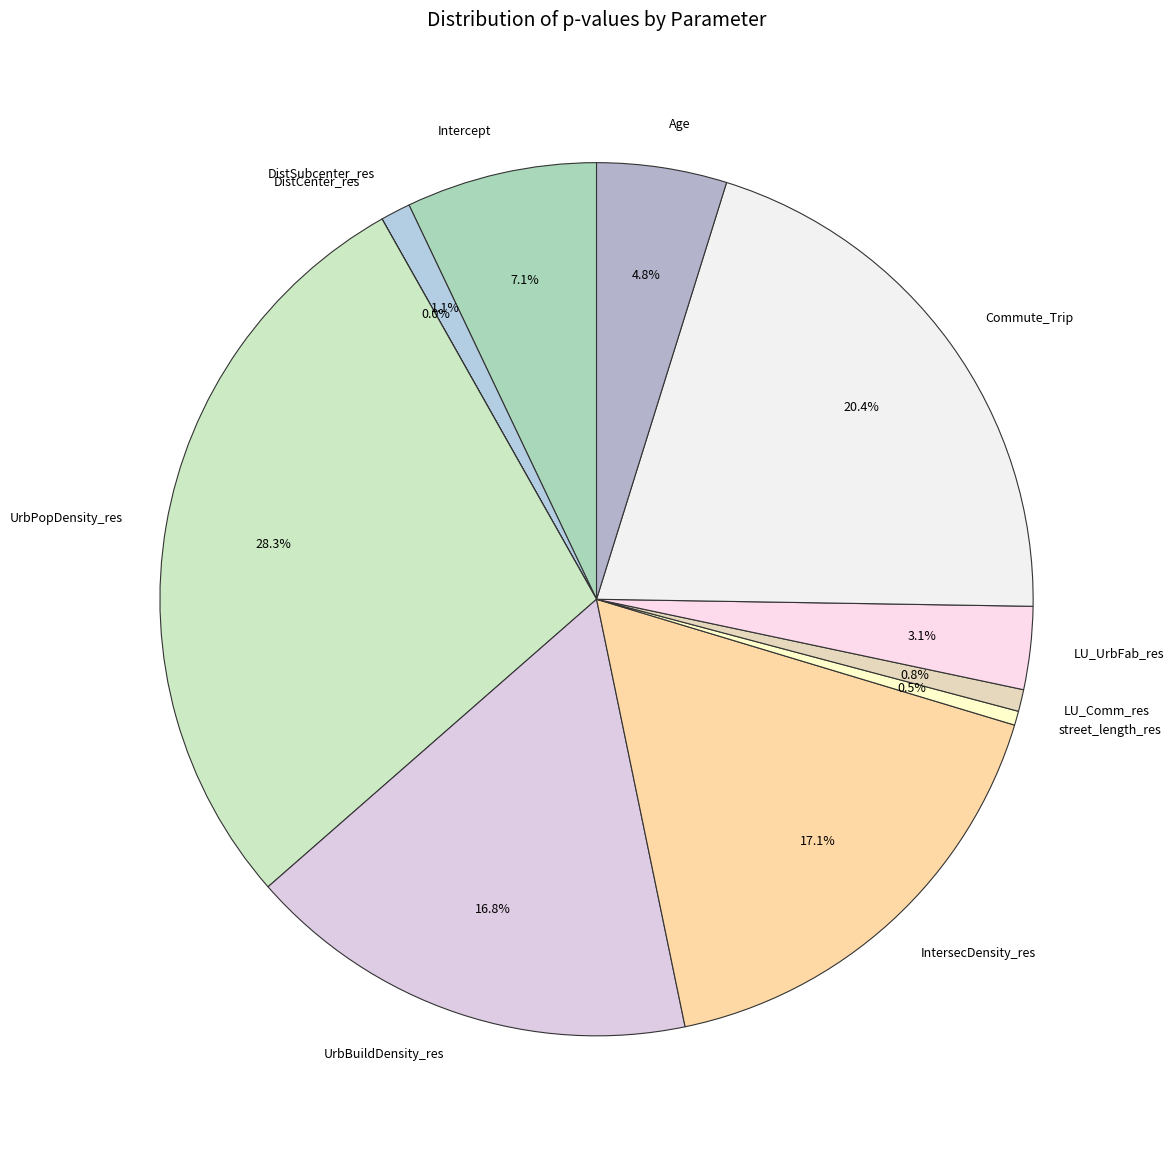

Which has a higher value, UrbPopDensity_res or IntersecDensity_res?

UrbPopDensity_res